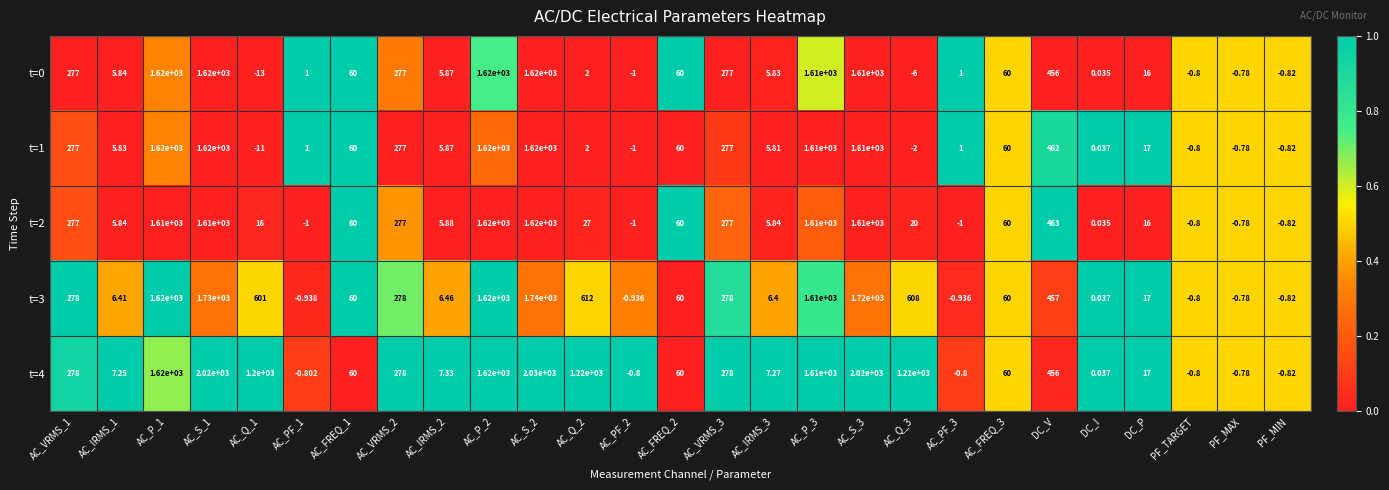

Is the value of t=0 at AC_Q_1 greater than the value of t=3 at AC_Q_3?

No